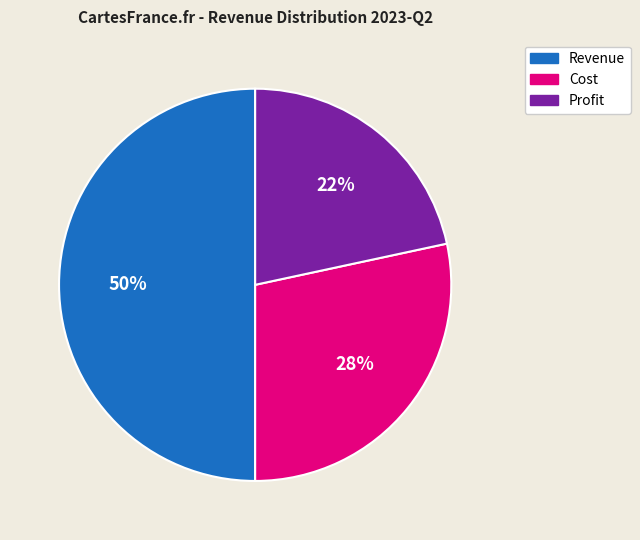

How many segments does this pie chart have?

3